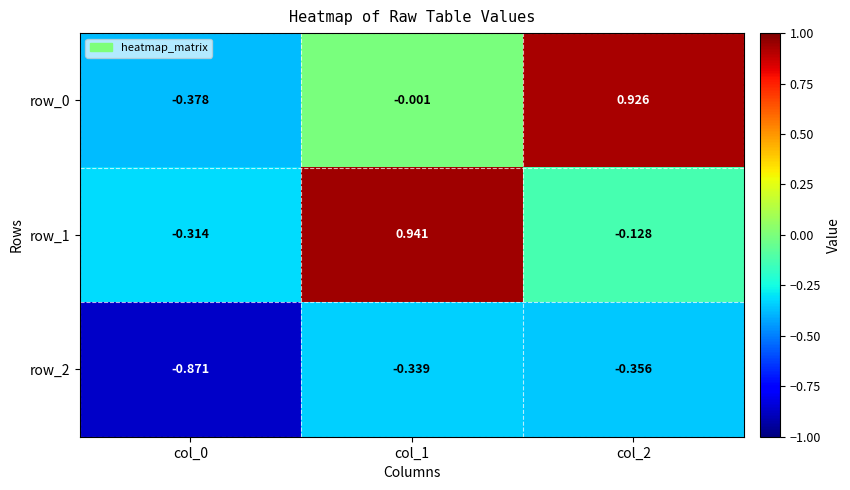

Is the value of row_2 at col_2 greater than the value of row_1 at col_1?

No